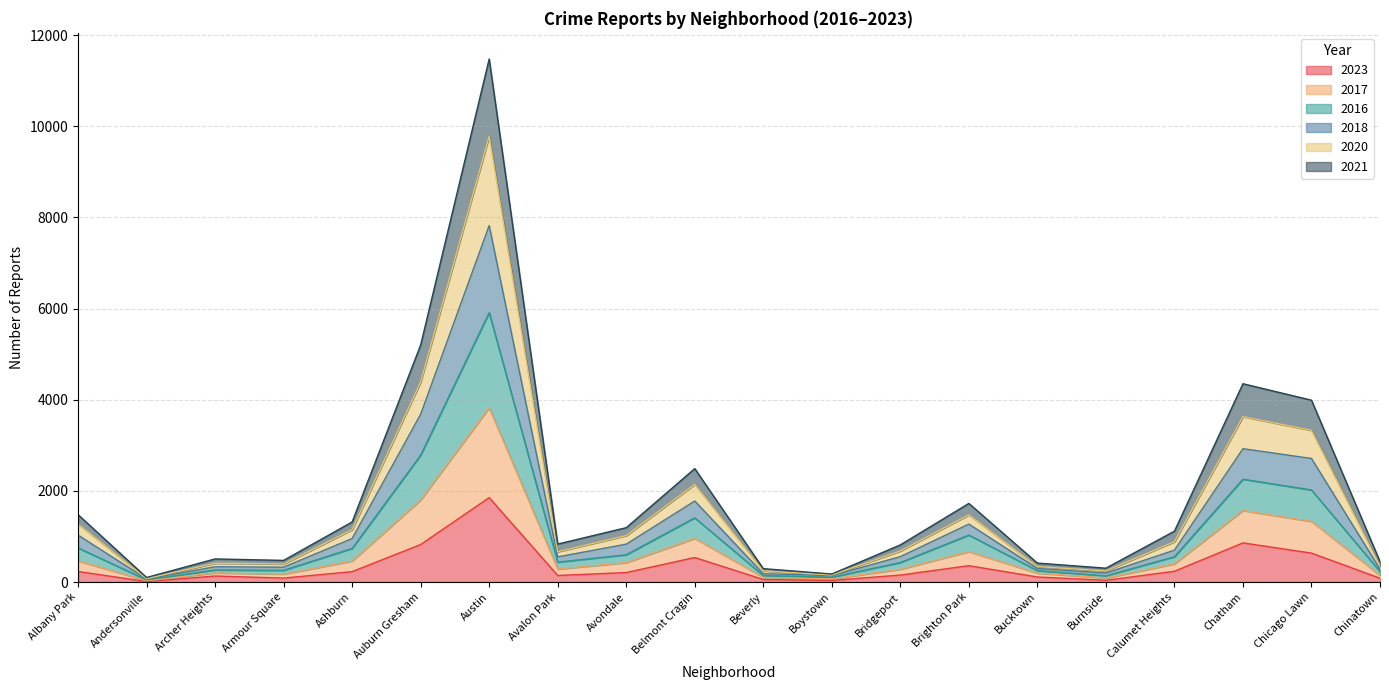

At which category is the sum across all series the highest?

Austin